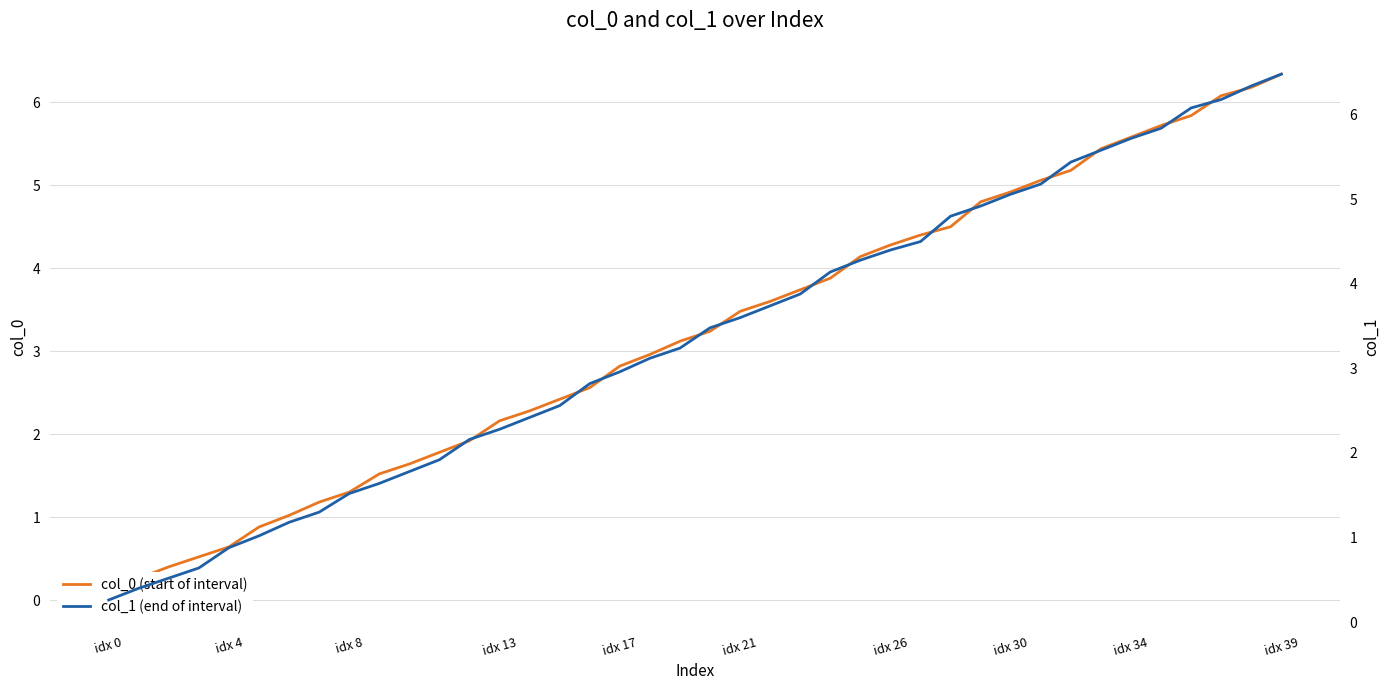

What is the difference between the maximum and minimum values in the col_0 (start of interval) series?

6.3